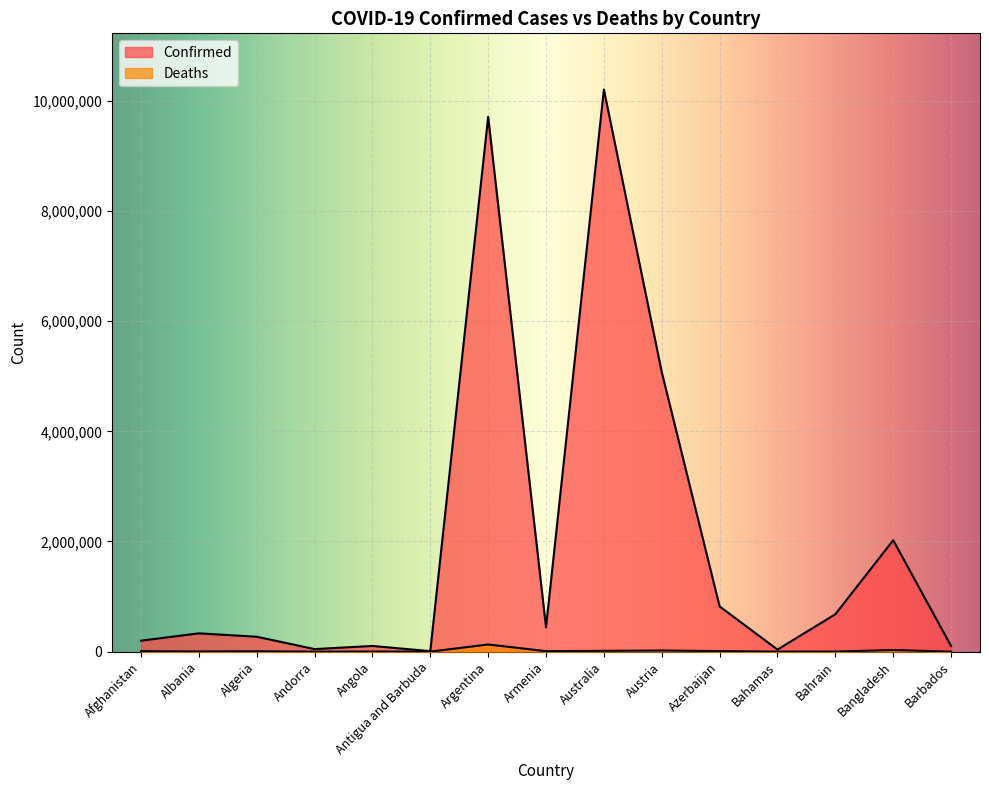

What is the highest value of the Confirmed series?

10204195